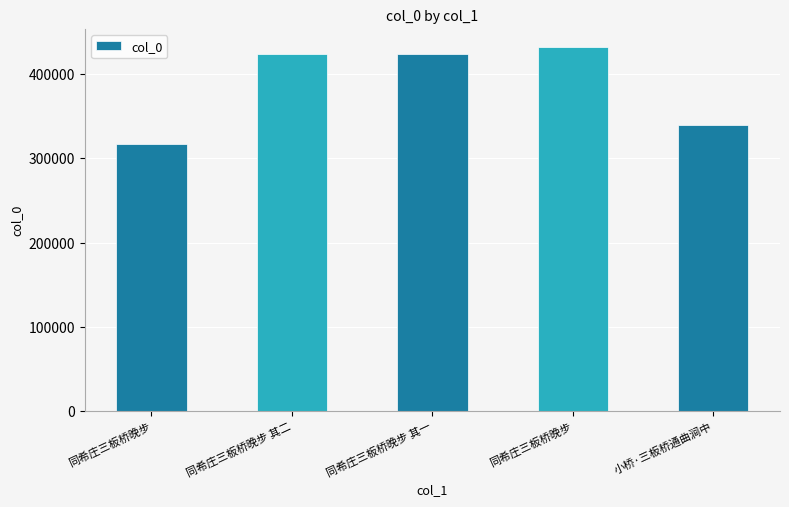

What is the minimum value shown in the chart?

317625